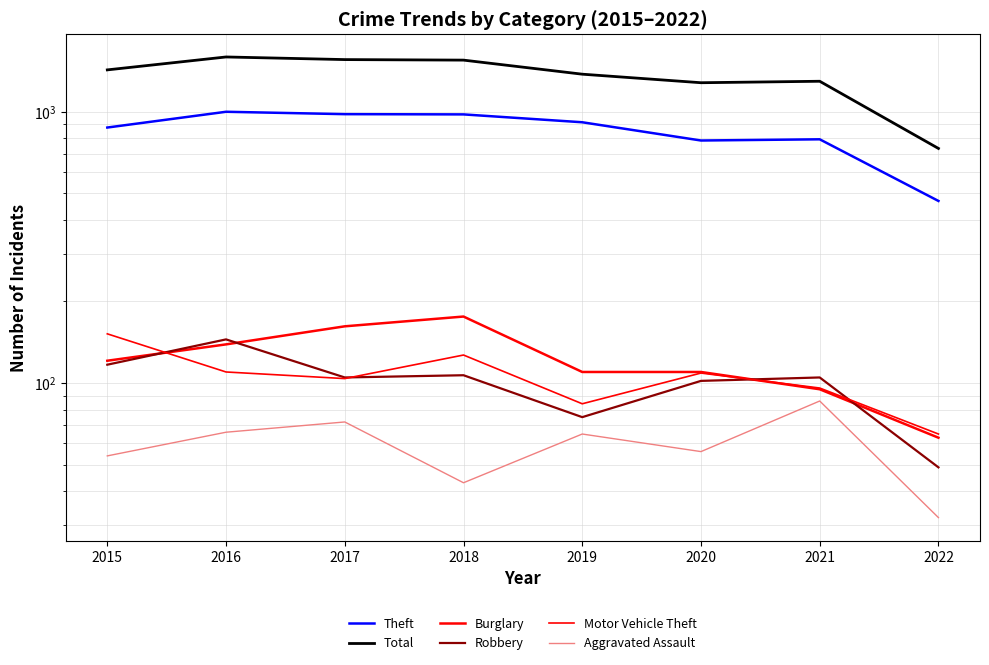

True or false: Aggravated Assault and Total cross at least once.

False